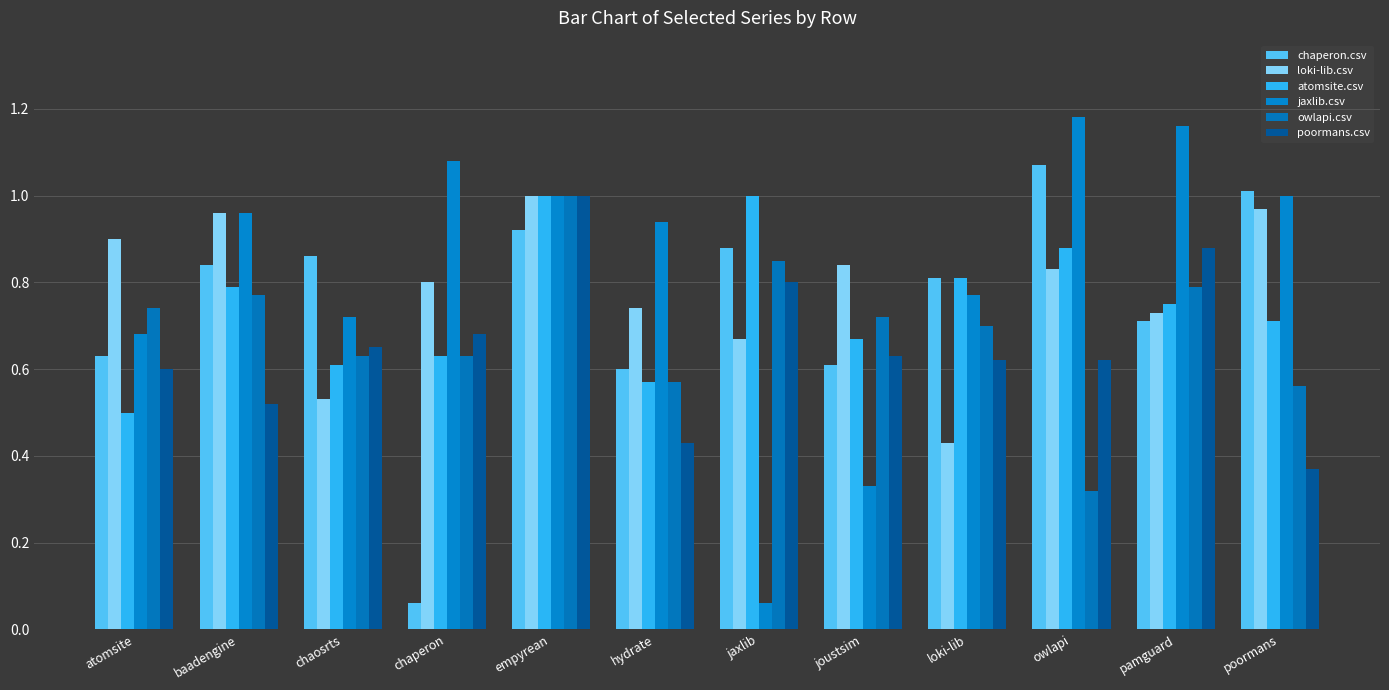

How many data points does each series have?

12